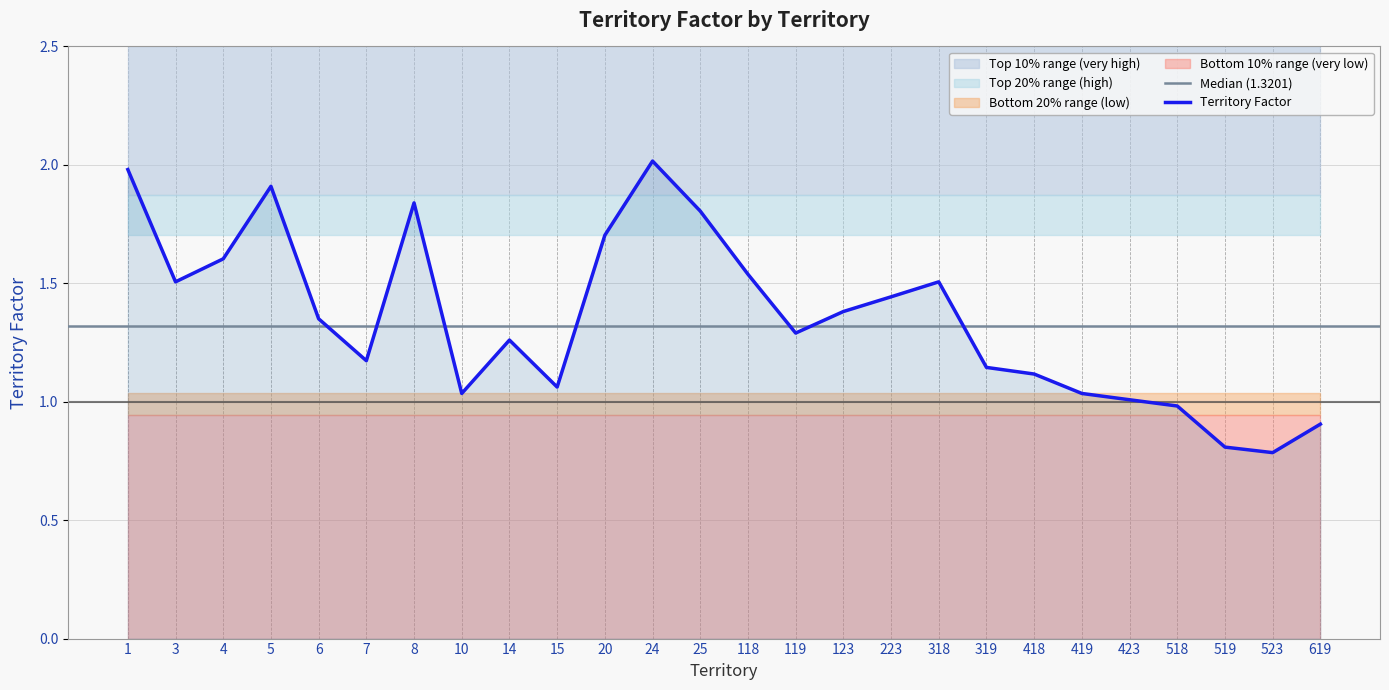

Which has a higher value, 119 or 4?

4